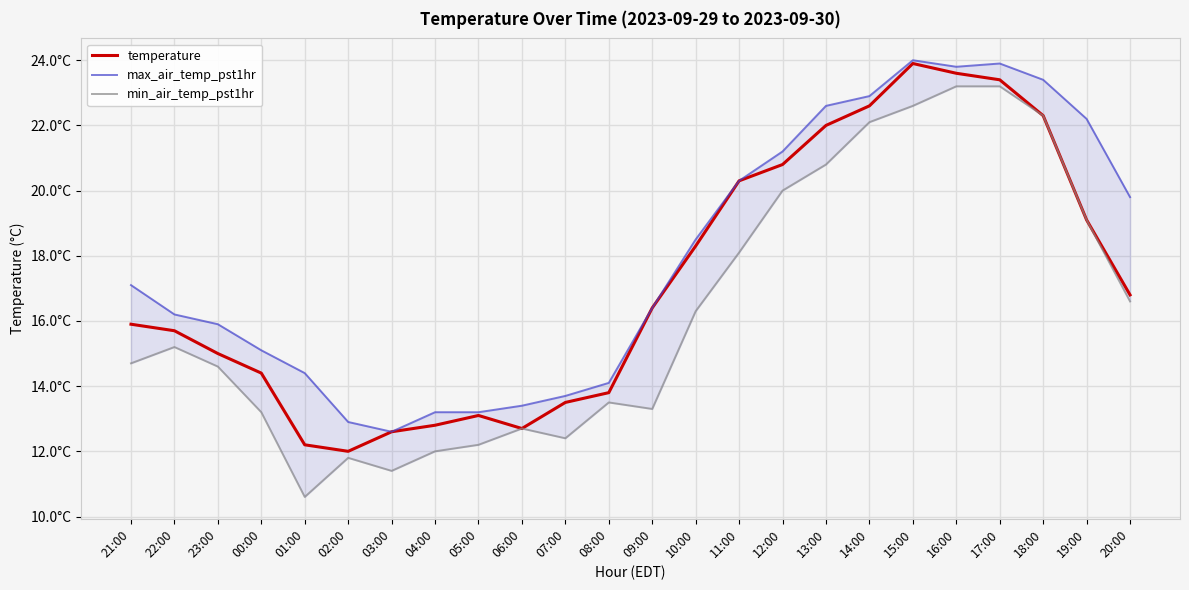

Does the chart display data point markers on the line(s)?

No